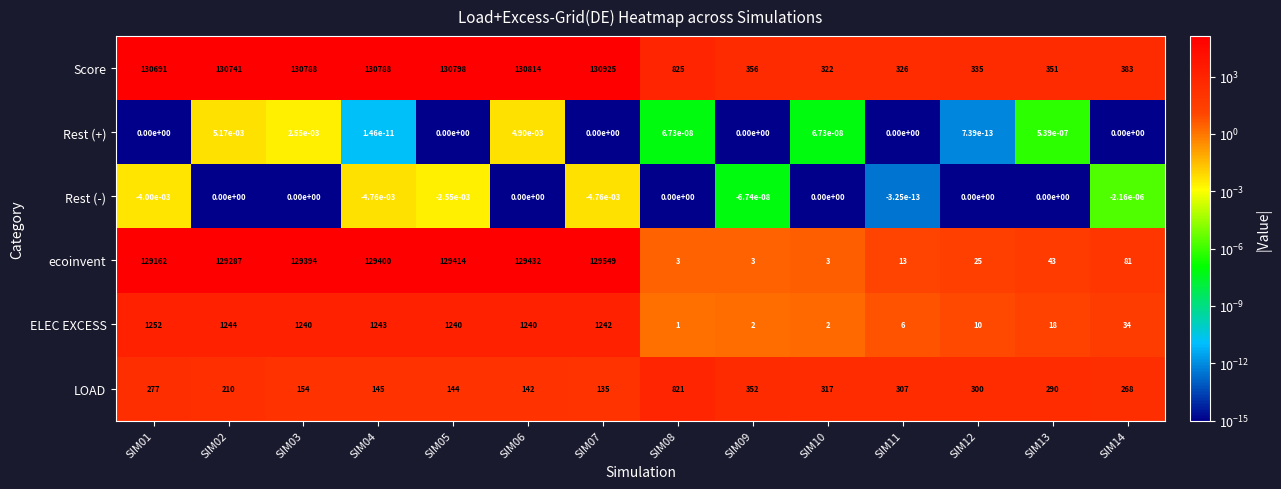

Rank the series at SIM14 from highest to lowest value.

Score, LOAD, ecoinvent, ELEC EXCESS, Rest (+), Rest (-)